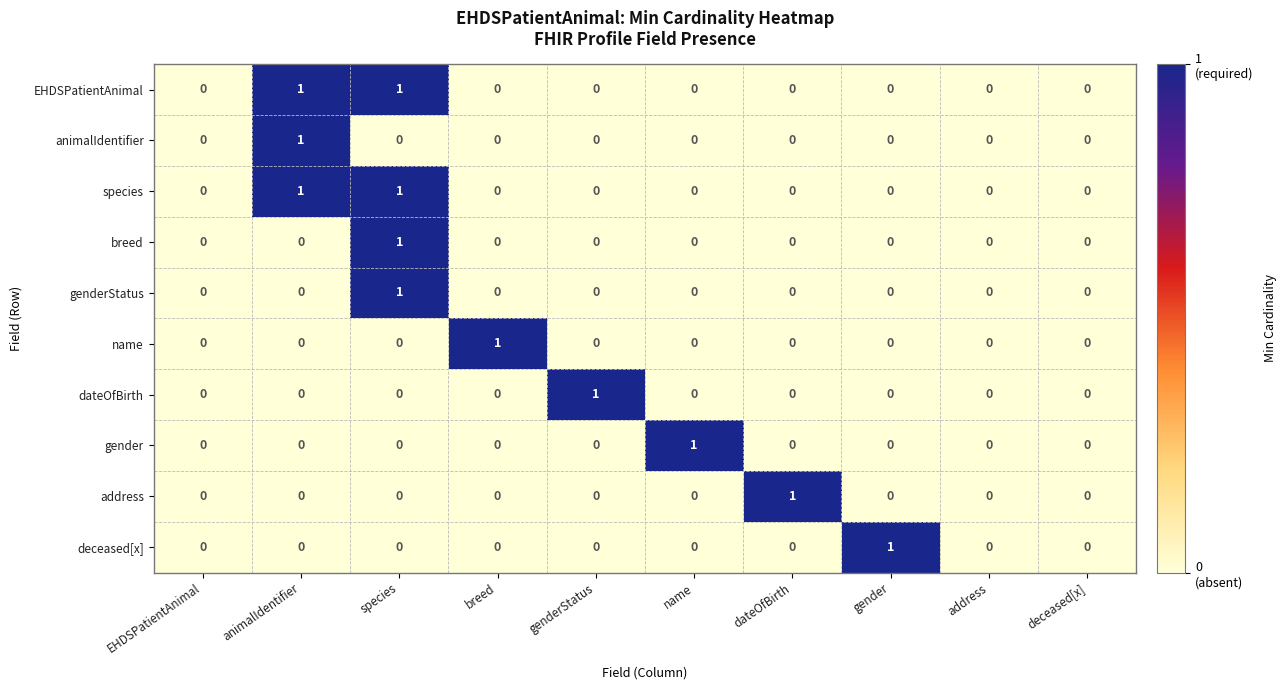

Is it true that name equals 0 at genderStatus?

True